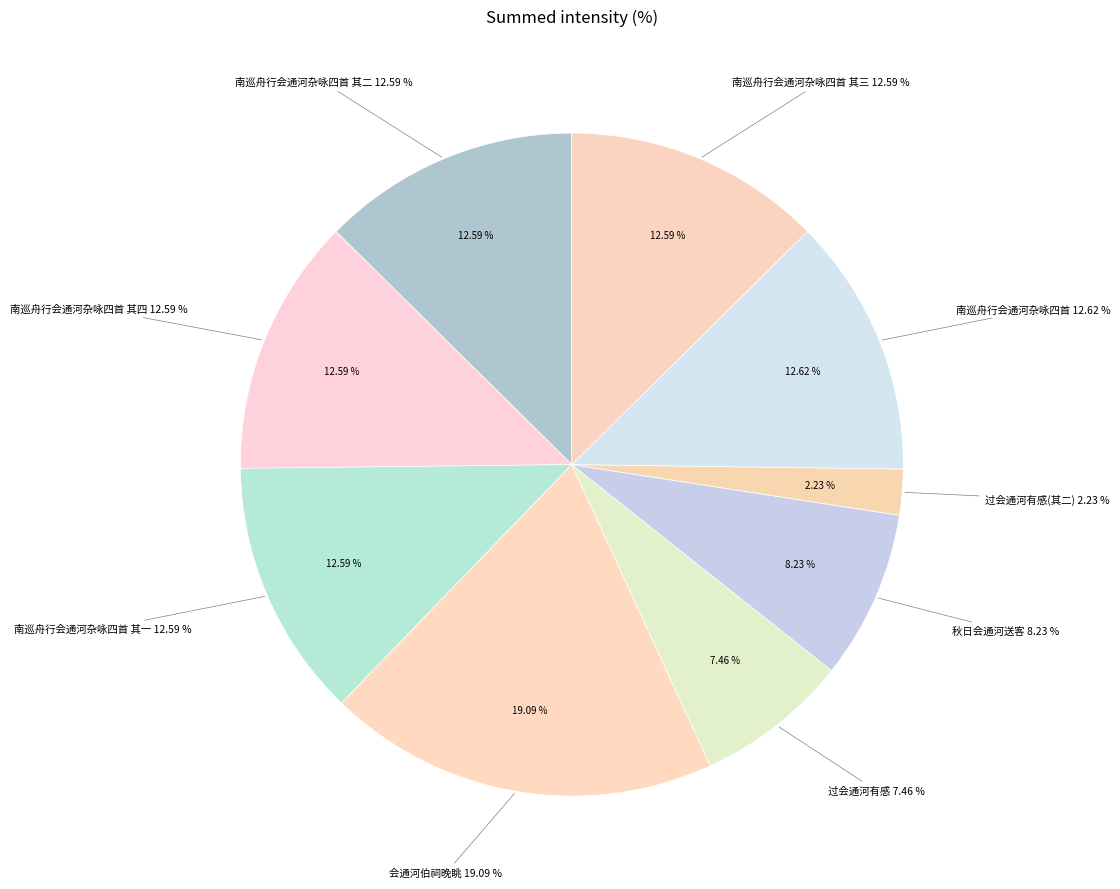

Approximately how many times larger is the value at 南巡舟行会通河杂咏四首 compared to 南巡舟行会通河杂咏四首 其四?

1.0